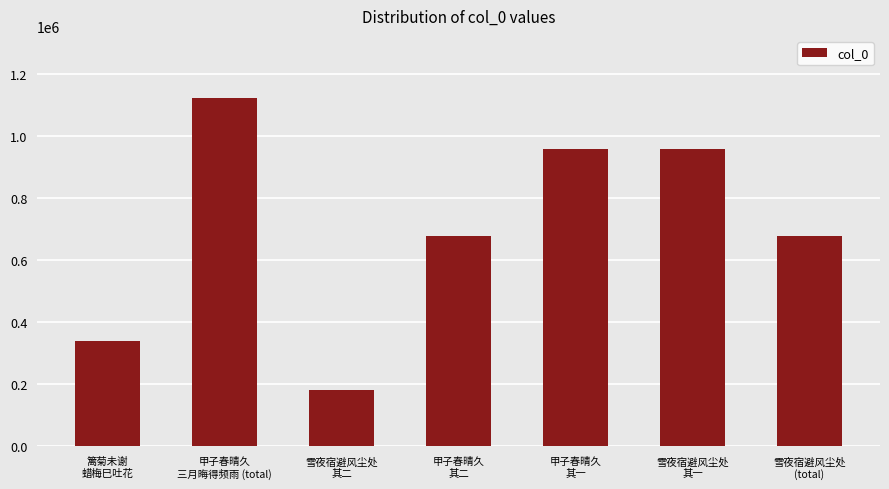

What is the greatest value displayed?

1122050